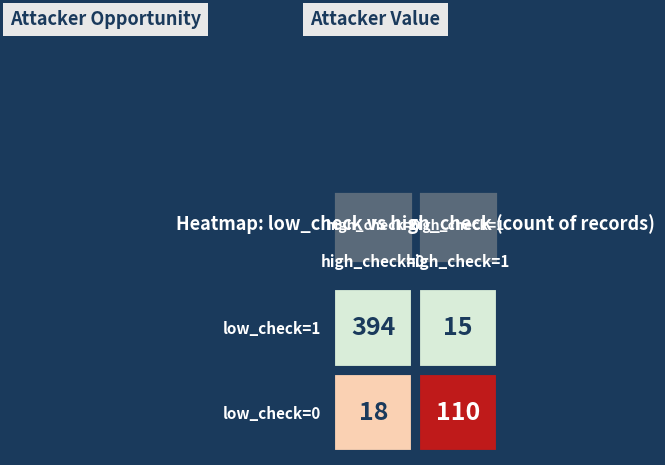

Which has a higher value, 1_1 or 0_1?

1_1